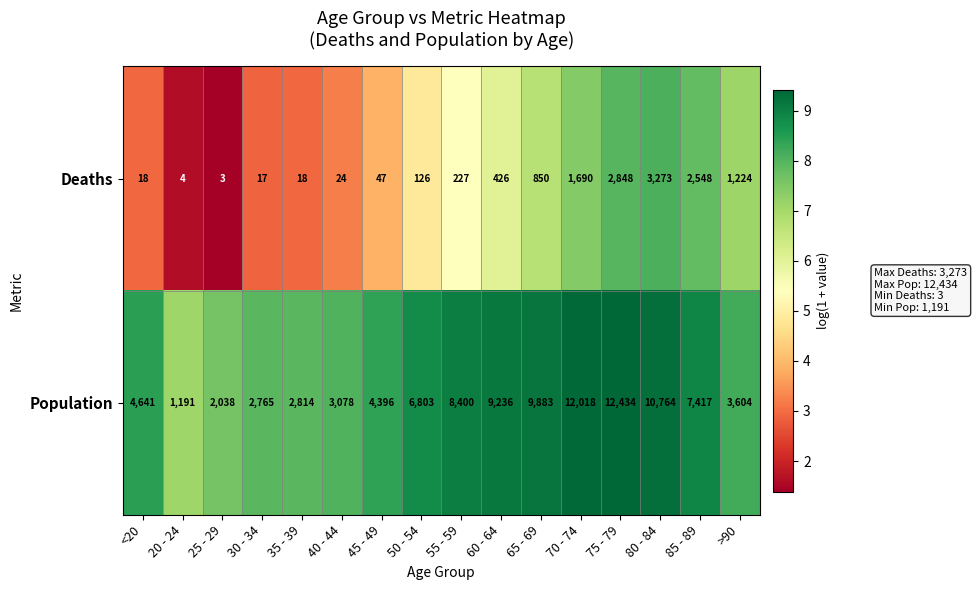

What is the sum of all Population values?

101482